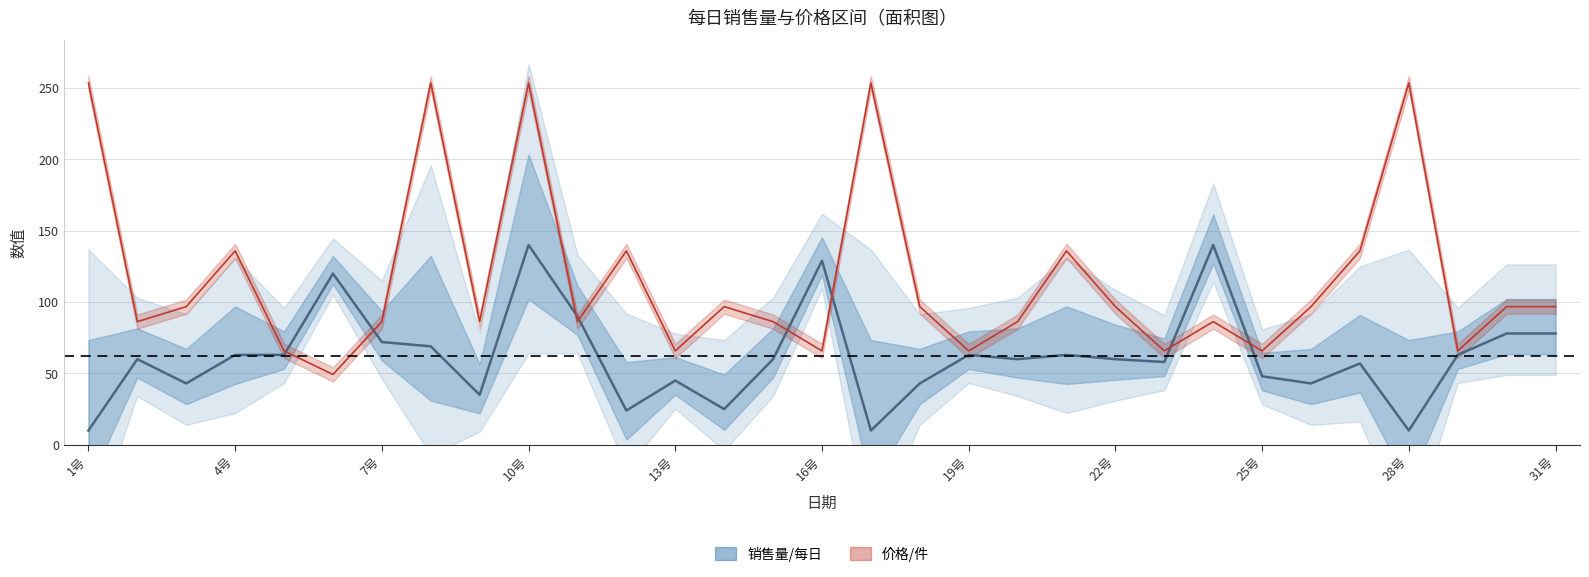

Between which two adjacent categories do 价格/件 and 销售量/每日 first intersect?

5号 and 6号